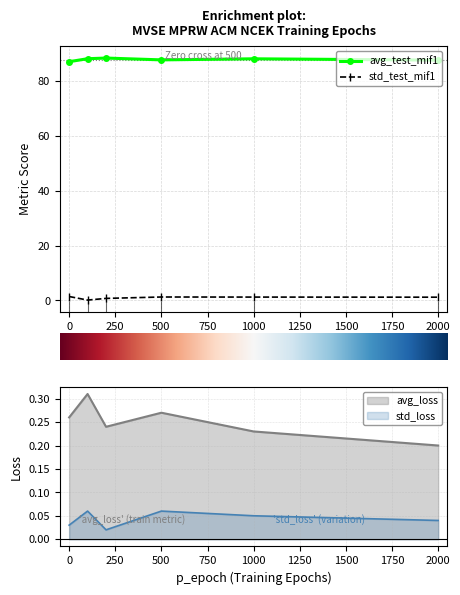

True or false: avg_test_mif1 and std_test_mif1 intersect in this chart.

False